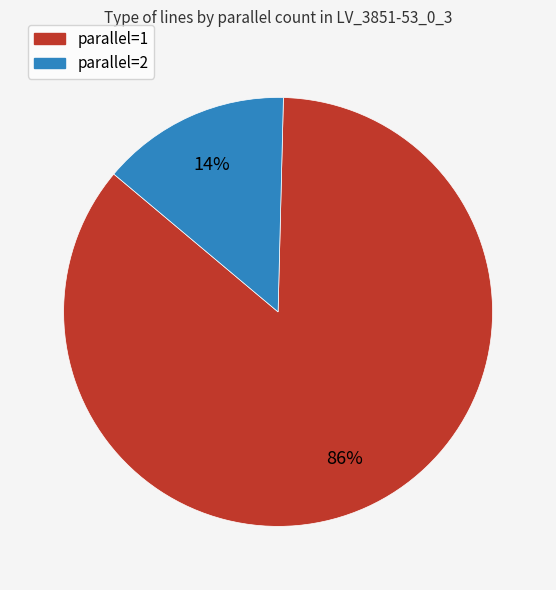

How many slices are in this pie chart?

2